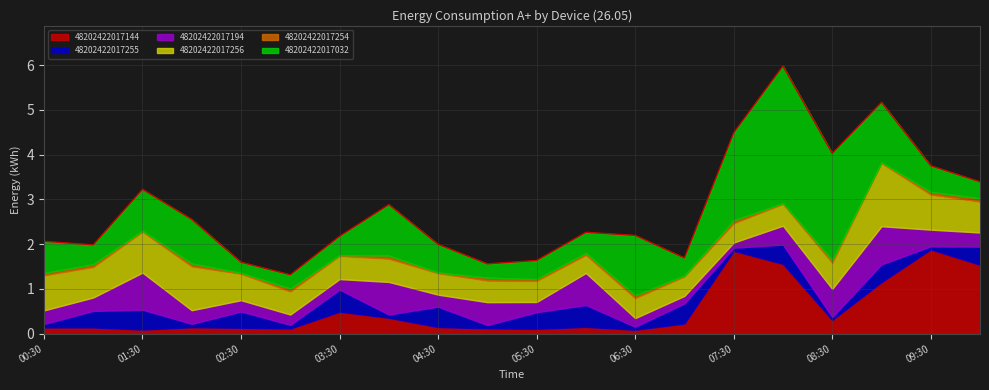

How many interior local peaks does the 48202422017255 series have?

8